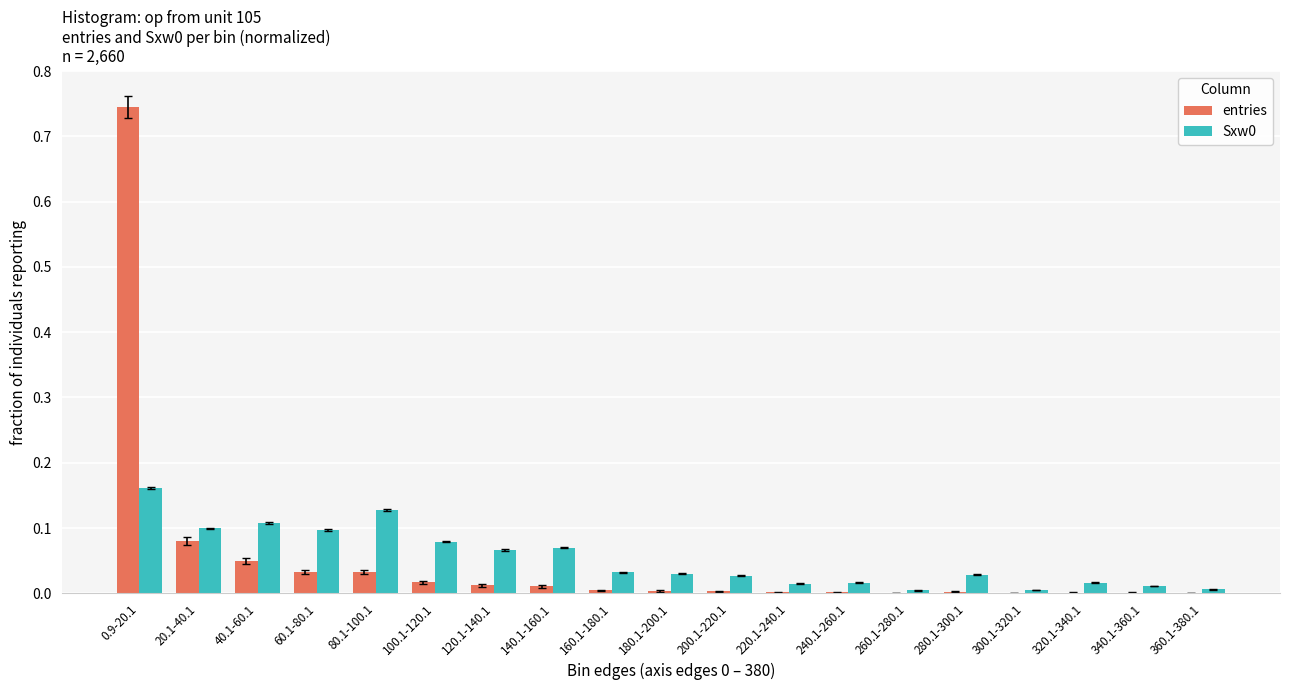

What is the sum of all Sxw0 values?

1.0